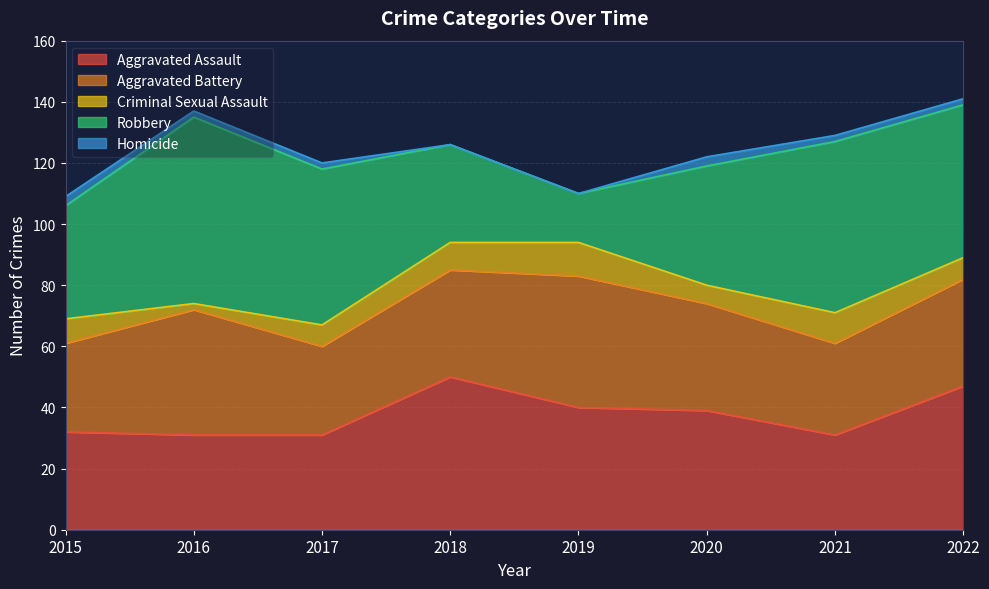

Reading left to right, what are all the values shown in this chart?

Aggravated Assault: 2015=32	2016=31	2017=31	2018=50	2019=40	2020=39	2021=31	2022=47
Aggravated Battery: 2015=29	2016=41	2017=29	2018=35	2019=43	2020=35	2021=30	2022=35
Criminal Sexual Assault: 2015=8	2016=2	2017=7	2018=9	2019=11	2020=6	2021=10	2022=7
Robbery: 2015=37	2016=61	2017=51	2018=32	2019=16	2020=39	2021=56	2022=50
Homicide: 2015=3	2016=2	2017=2	2018=0	2019=0	2020=3	2021=2	2022=2